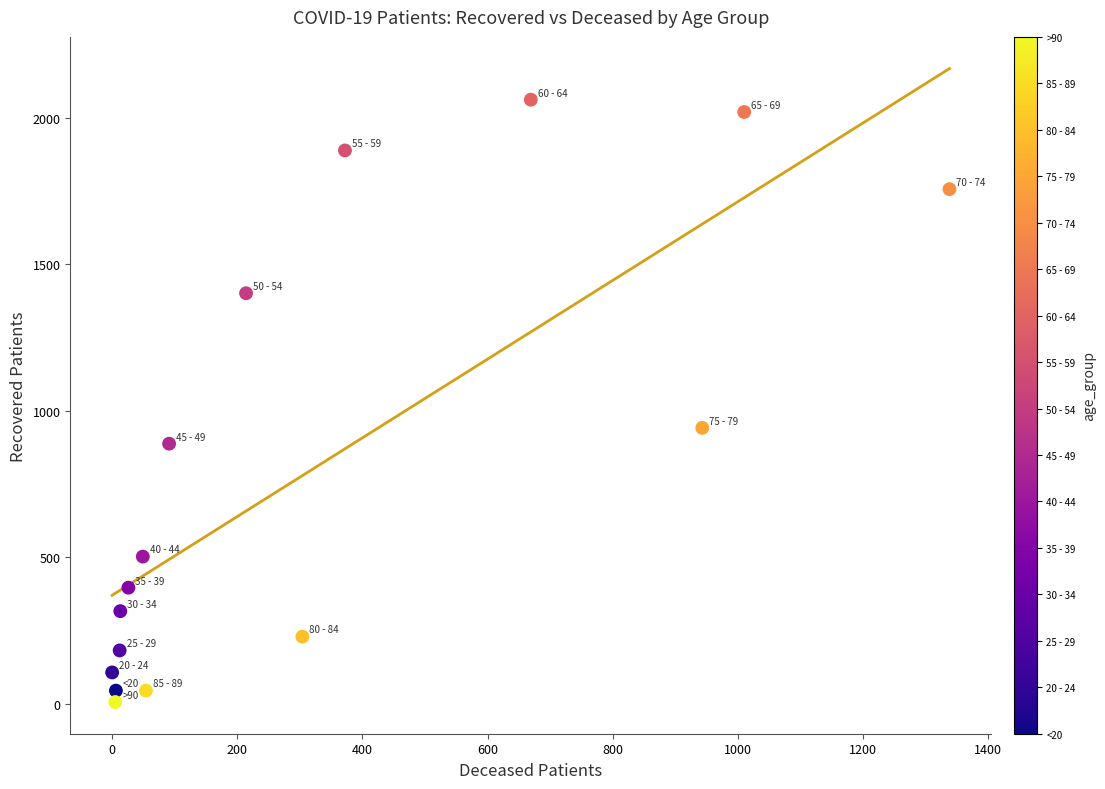

What Y value in the scatter plot is closest to 1034?

942